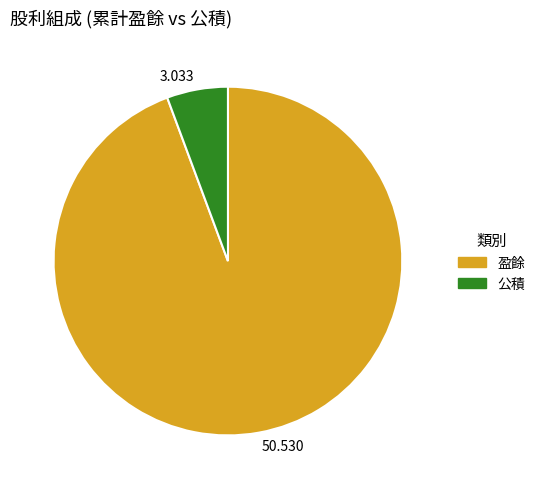

Combined, do 3.033 and 50.530 account for over 50%?

Yes